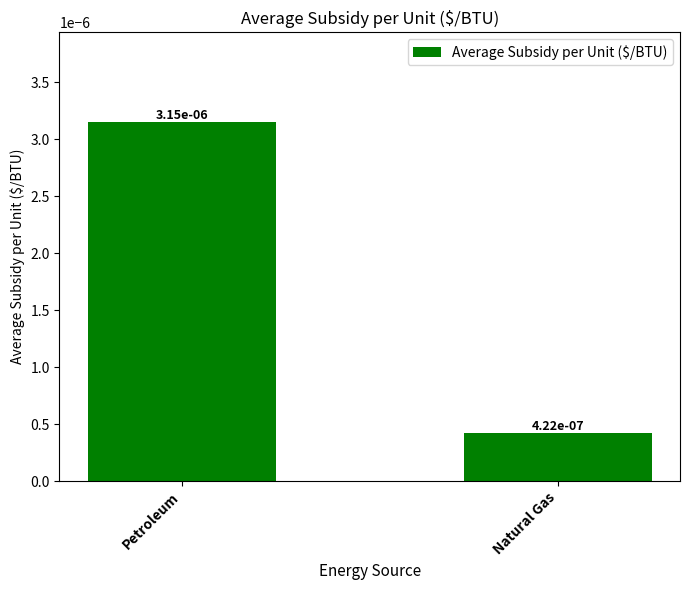

What is the label of the 2nd bar from the left?

Natural Gas